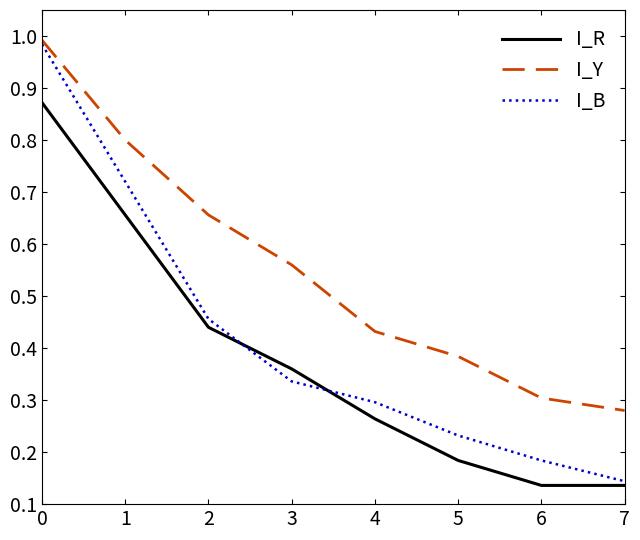

What are all the series names shown in the legend?

I_R, I_Y, I_B